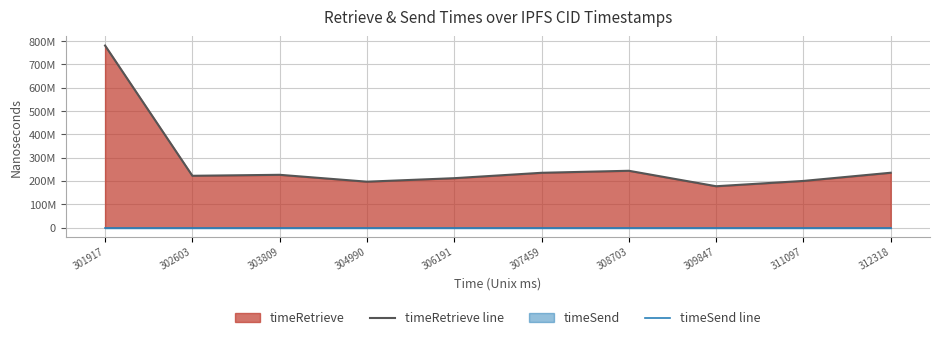

Reading right to left, list all the values displayed in this chart.

timeRetrieve line: 235357355	200194304	177420506	243786517	235115490	211987233	196966632	226486119	222248747	781217093
timeSend line: 0	0	0	0	0	0	0	0	0	0